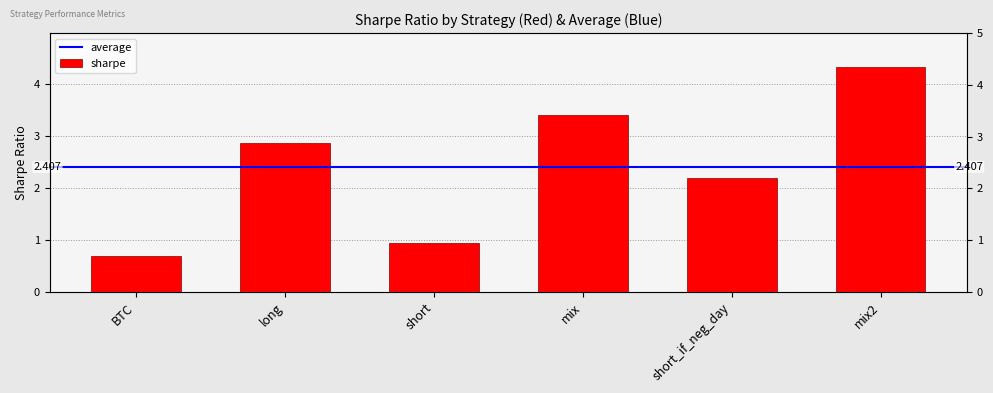

Rank the categories by value from lowest to highest.

BTC, short, short_if_neg_day, long, mix, mix2